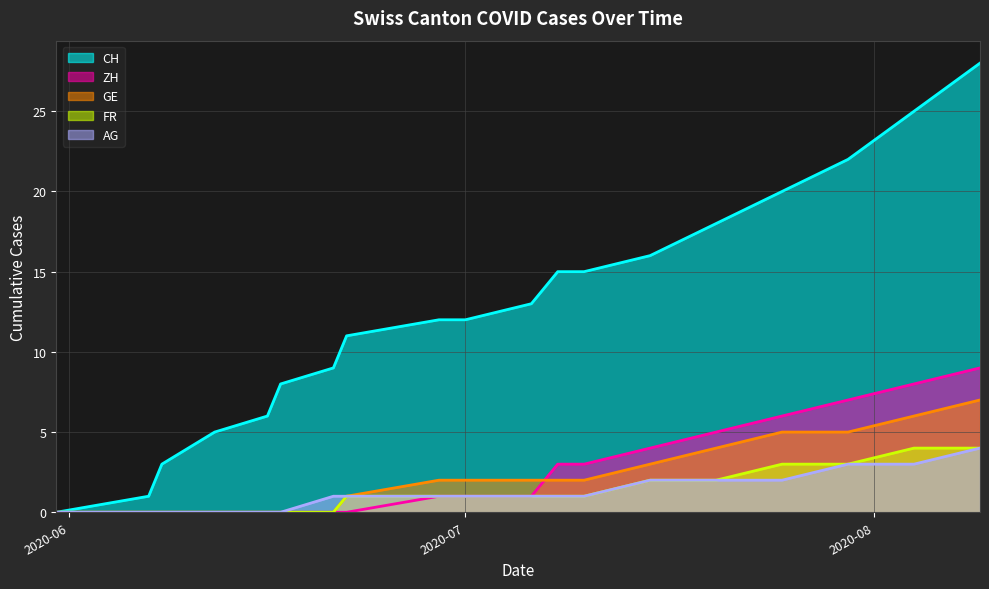

What is the value of the ZH point at the 9th from the left?

1